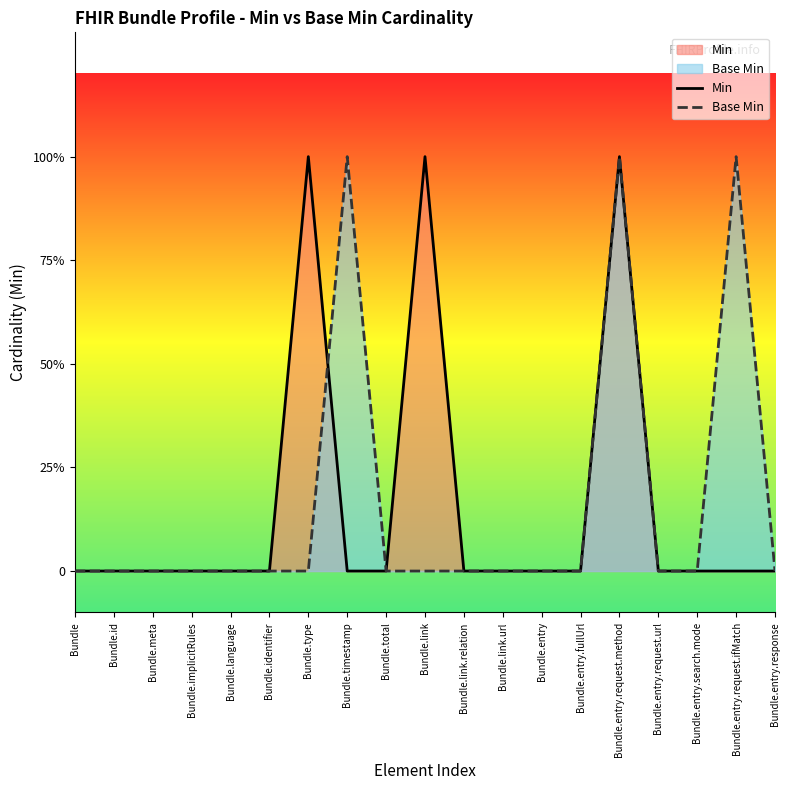

How many intersections are there between Min and Base Min?

1